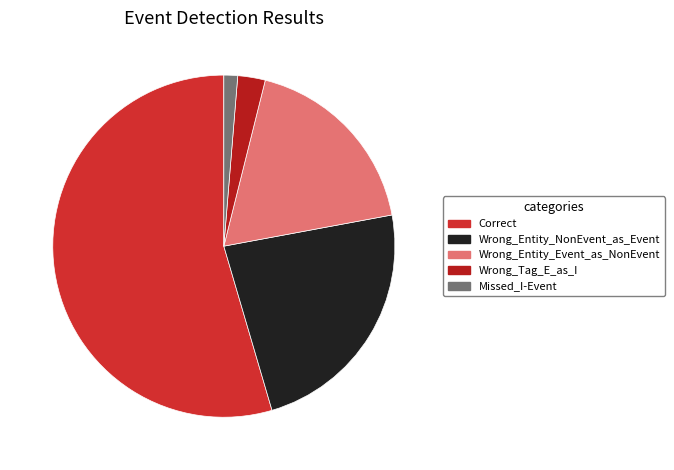

Count the number of slices in the pie.

5